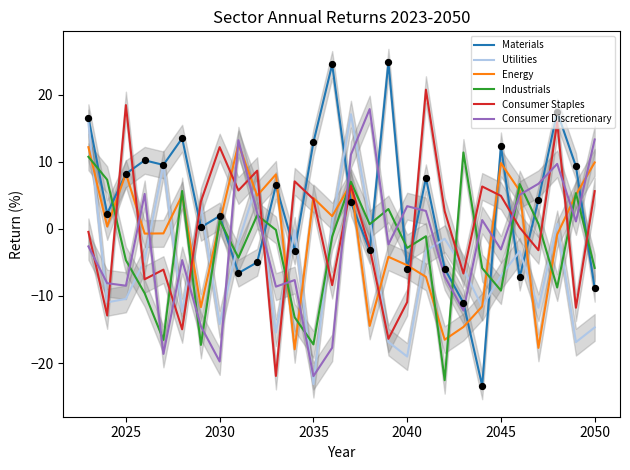

Which series has the largest total across all categories?

Materials